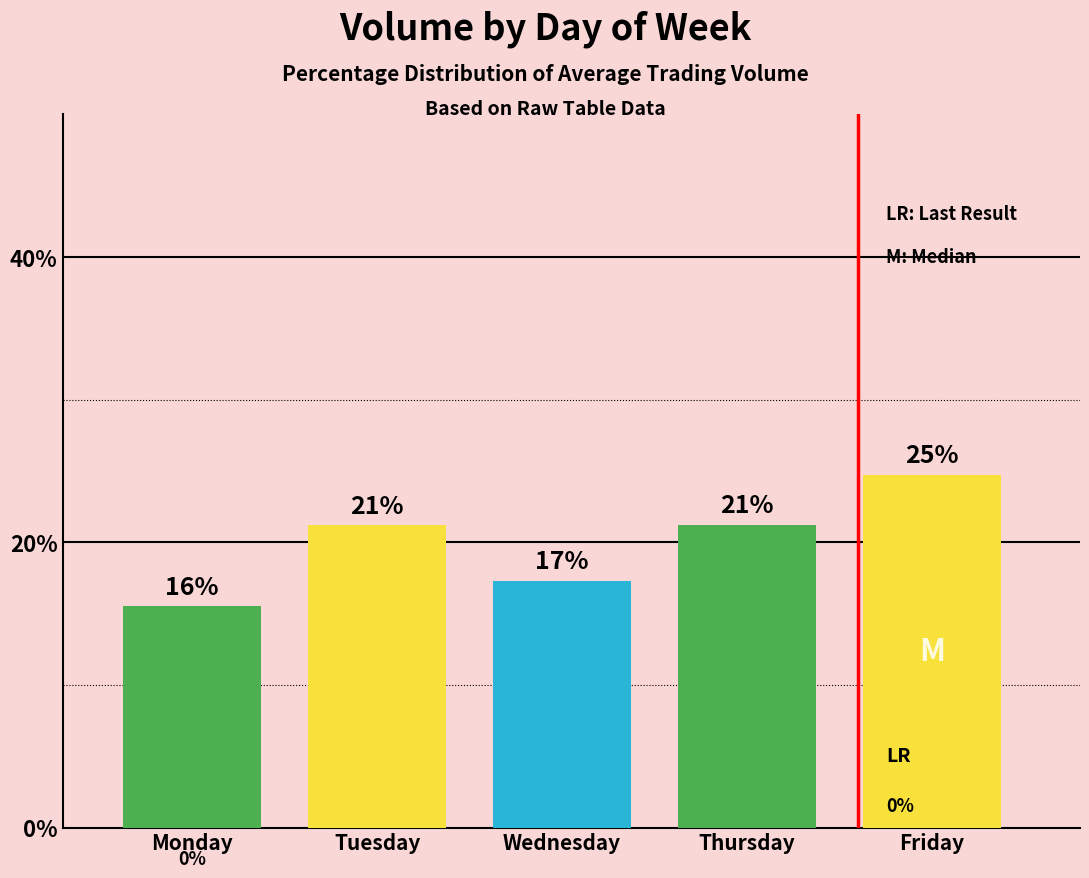

Does the chart contain any negative values?

No